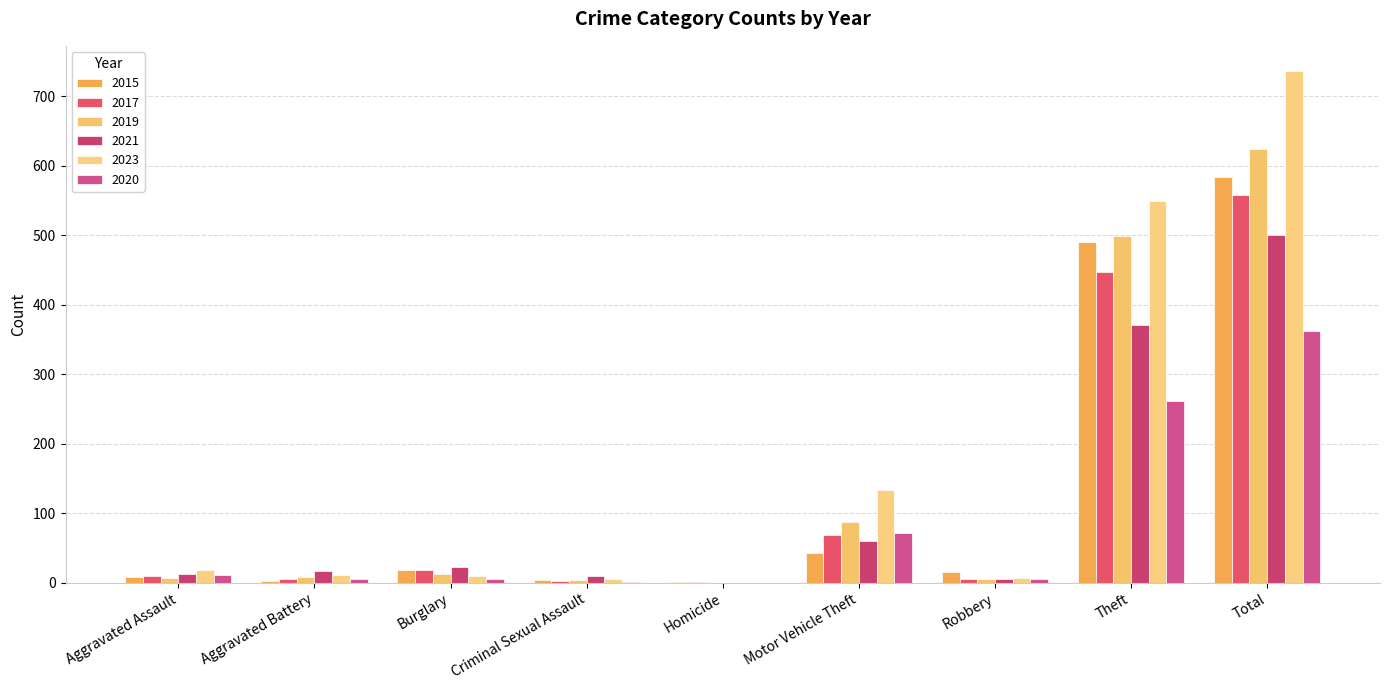

What is the total value across all series at Homicide?

2